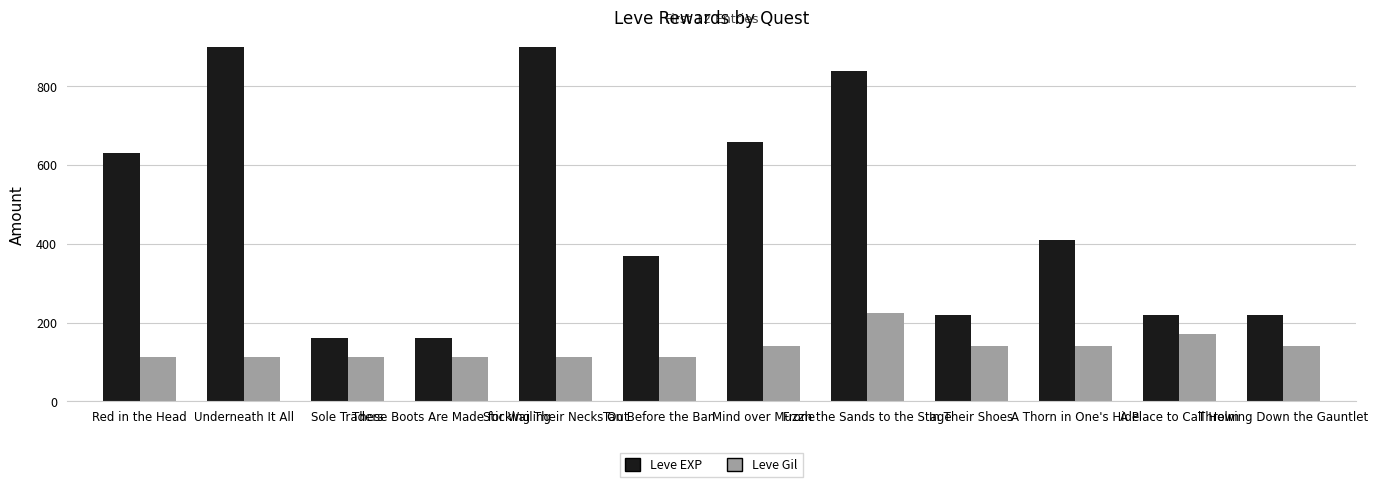

At how many categories does at least one series exceed 638?

4